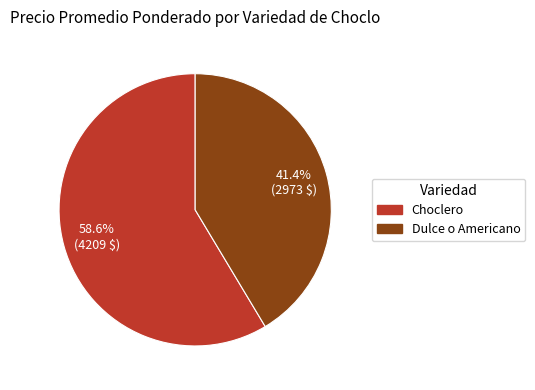

What is the largest slice in the pie chart?

Choclero